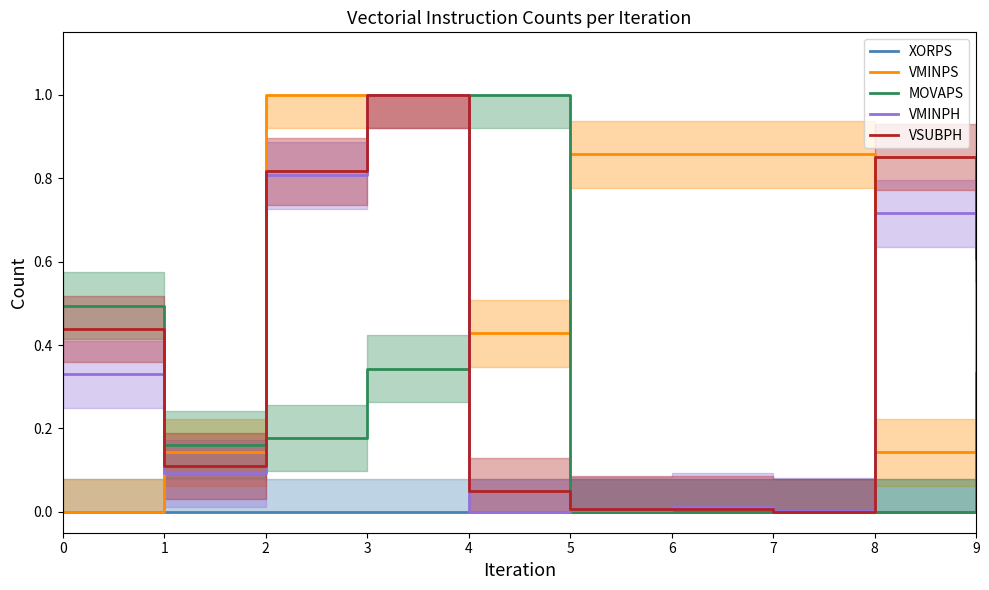

In VMINPS, how many points are lower than both neighbors (excluding endpoints)?

2